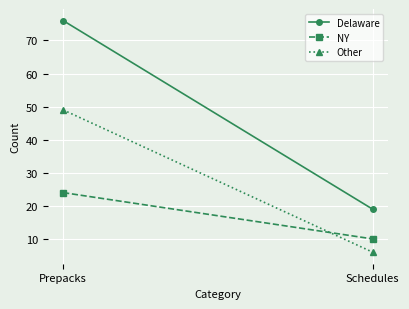

What is the sum of all Other values?

55